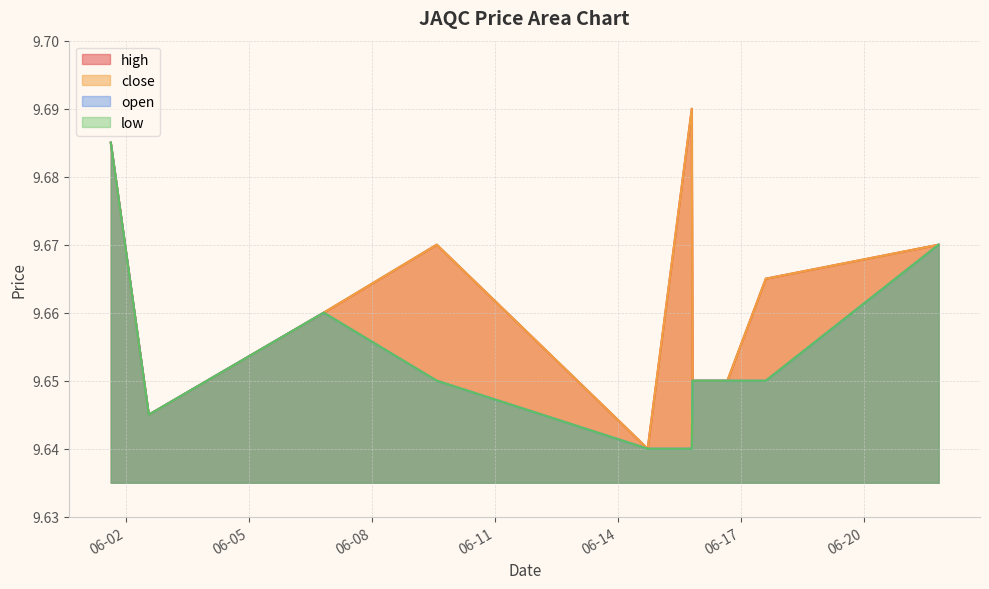

The low series shows 12.5 at 2022-06-16 16:15:00. True or false?

False